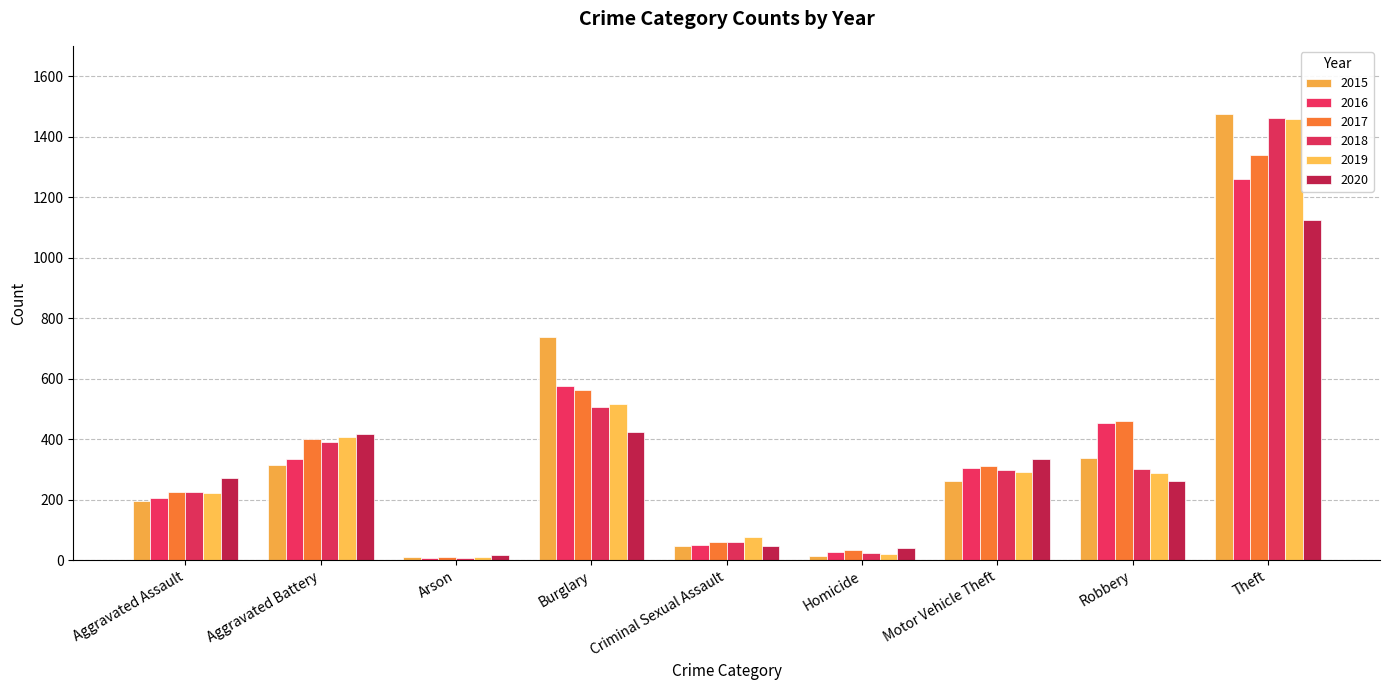

At which category is the sum across all series the highest?

Theft